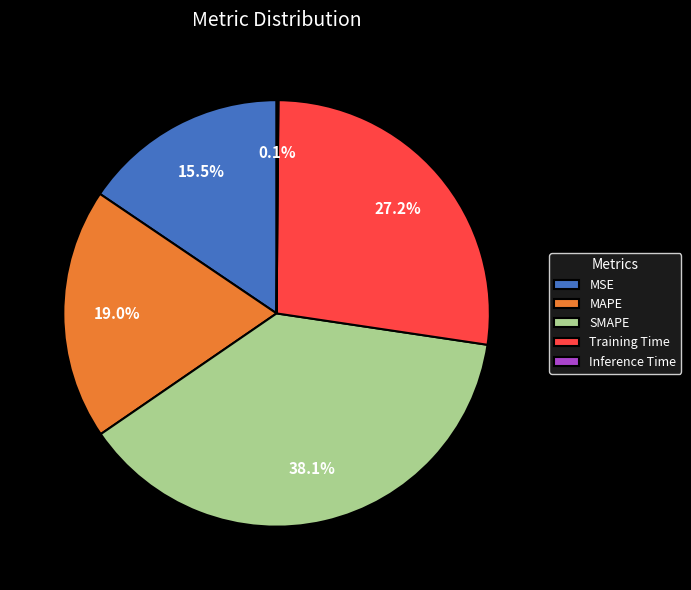

To the nearest percent, what is the difference between the largest and smallest slice percentages?

38%